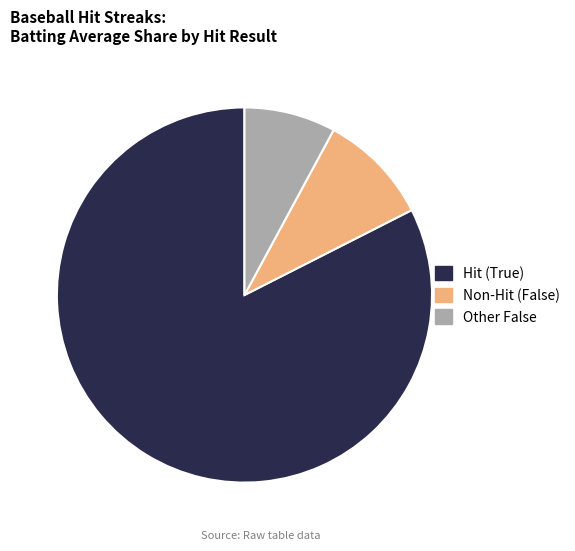

Which slice is the largest?

Hit (True)